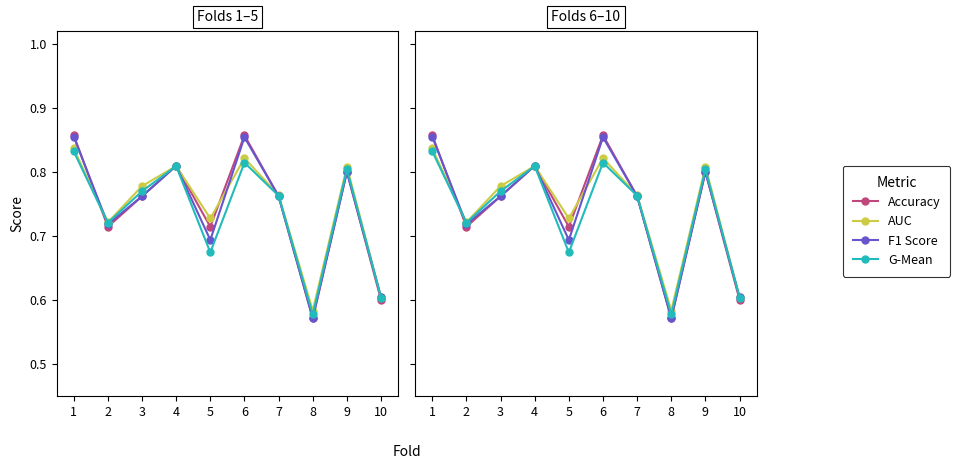

Count the number of categories in the chart.

10